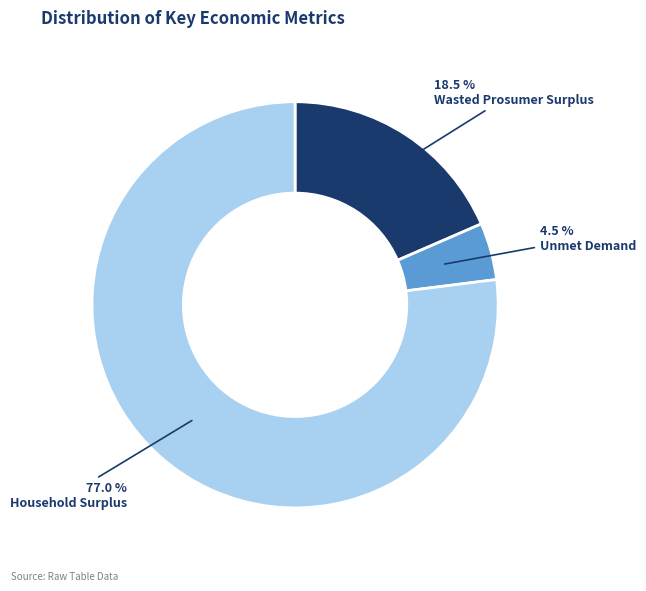

Approximately how many times larger is the value at Unmet Demand compared to Household Surplus?

0.1